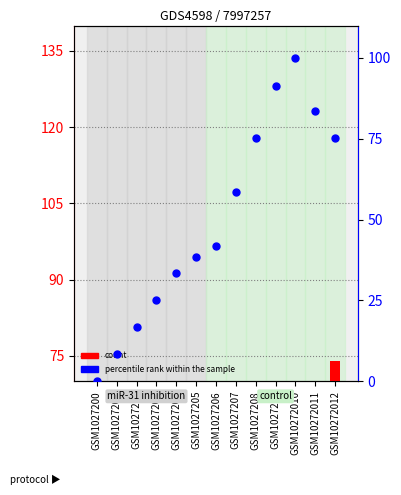

Is the value of percentile rank within the sample at GSM1027205 greater than the value of count at GSM1027204?

Yes